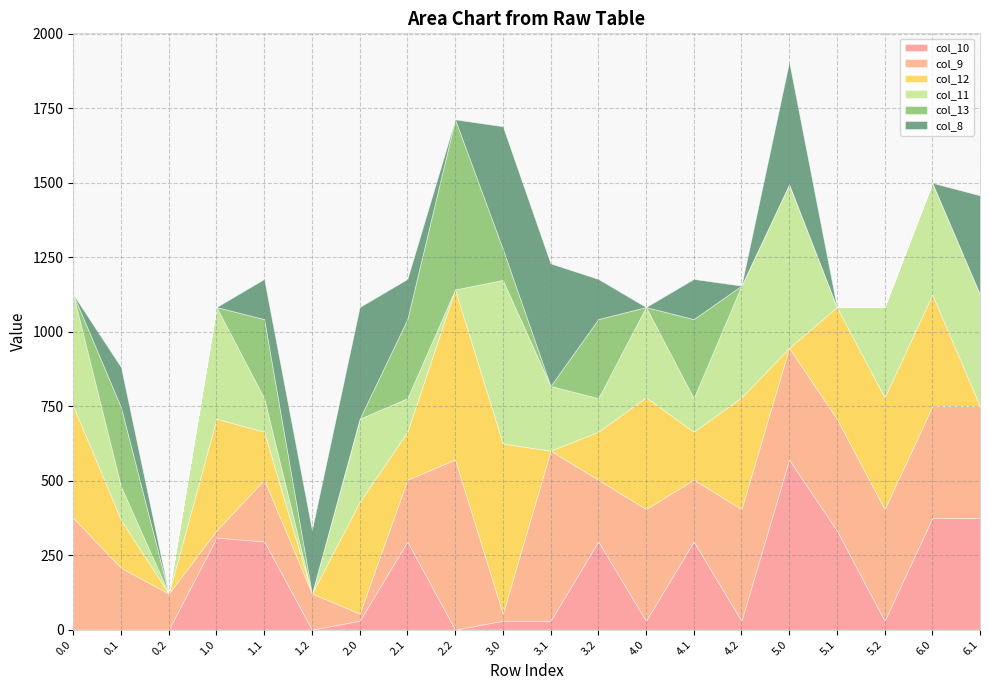

Reading right to left, what are all the values shown in this chart?

col_10: 375.0	375.0	29.8	333.0	571.0	29.8	296.0	29.8	296.0	29.8	29.8	0.0	296.0	29.8	0.0	296.0	308.9	0.0	0.0	0.0
col_9: 375.0	375.0	375.0	375.0	375.0	375.0	207.4	375.0	207.4	571.0	24.0	571.0	207.4	24.0	121.3	207.4	24.0	121.3	207.4	375.0
col_12: 0.0	375.0	375.0	375.0	0.0	375.0	160.9	375.0	160.9	0.0	571.0	571.0	160.9	375.0	0.0	160.9	375.0	0.0	160.9	375.0
col_11: 375.0	375.0	303.1	0.0	549.2	375.0	112.6	303.1	112.6	217.3	549.2	0.0	112.6	279.1	0.0	112.6	375.0	0.0	112.6	375.0
col_13: 0.0	0.0	0.0	0.0	0.0	0.0	265.5	0.0	265.5	0.0	104.6	571.0	265.5	0.0	0.0	265.5	0.0	0.0	265.5	0.0
col_8: 333.0	0.0	0.0	0.0	411.3	0.0	134.8	0.0	134.8	411.3	411.3	0.0	134.8	375.0	213.3	134.8	0.0	0.0	134.8	0.0